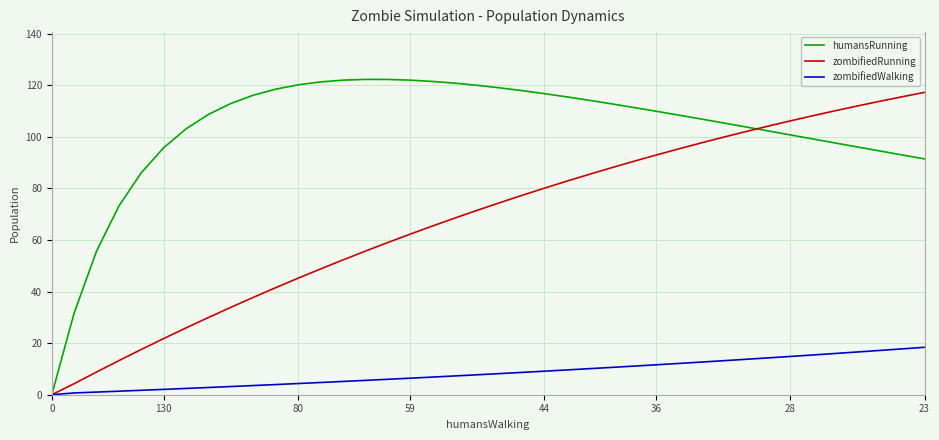

List the series in order of their overall mean, lowest first.

zombifiedWalking, zombifiedRunning, humansRunning